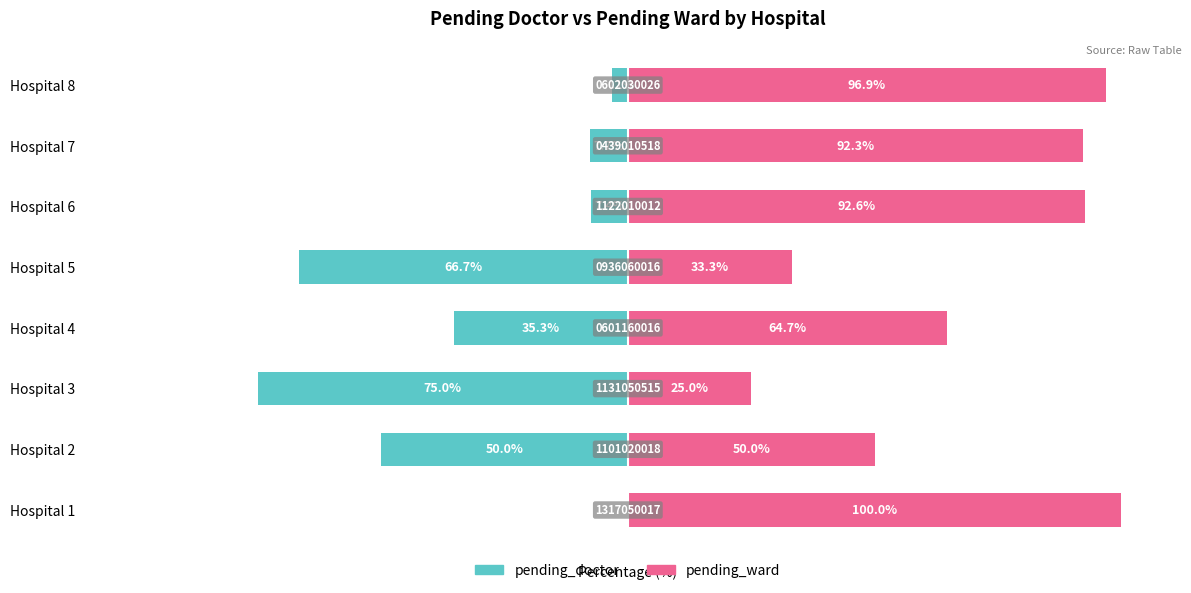

At how many categories does at least one series exceed -52?

8